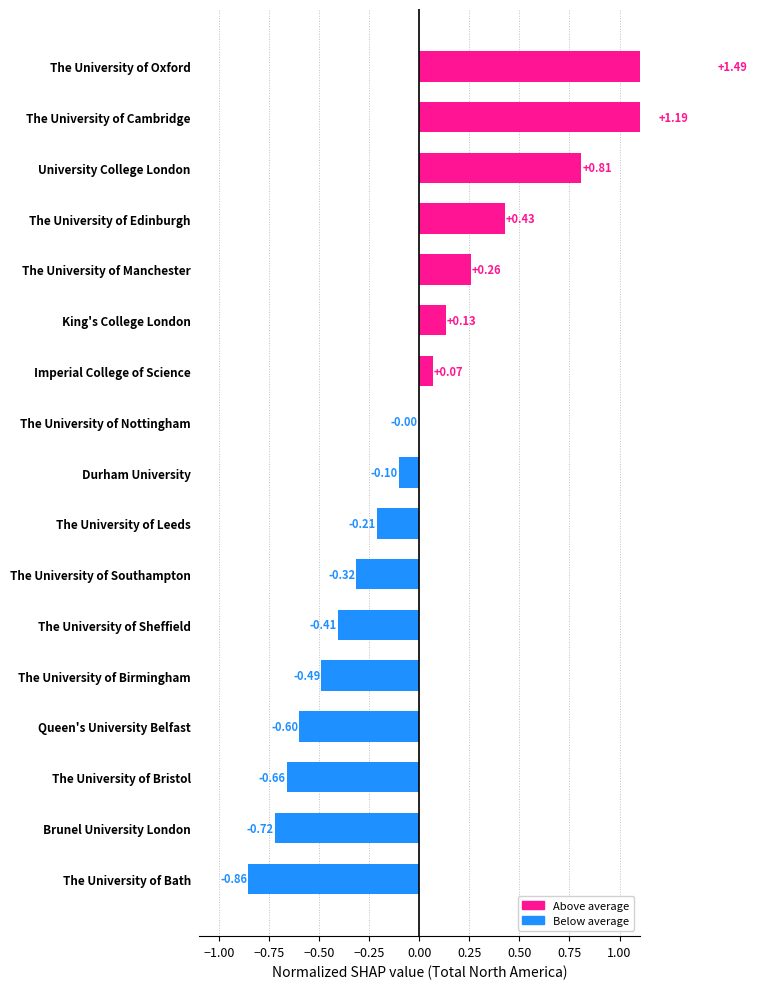

How many values exceed 0?

7